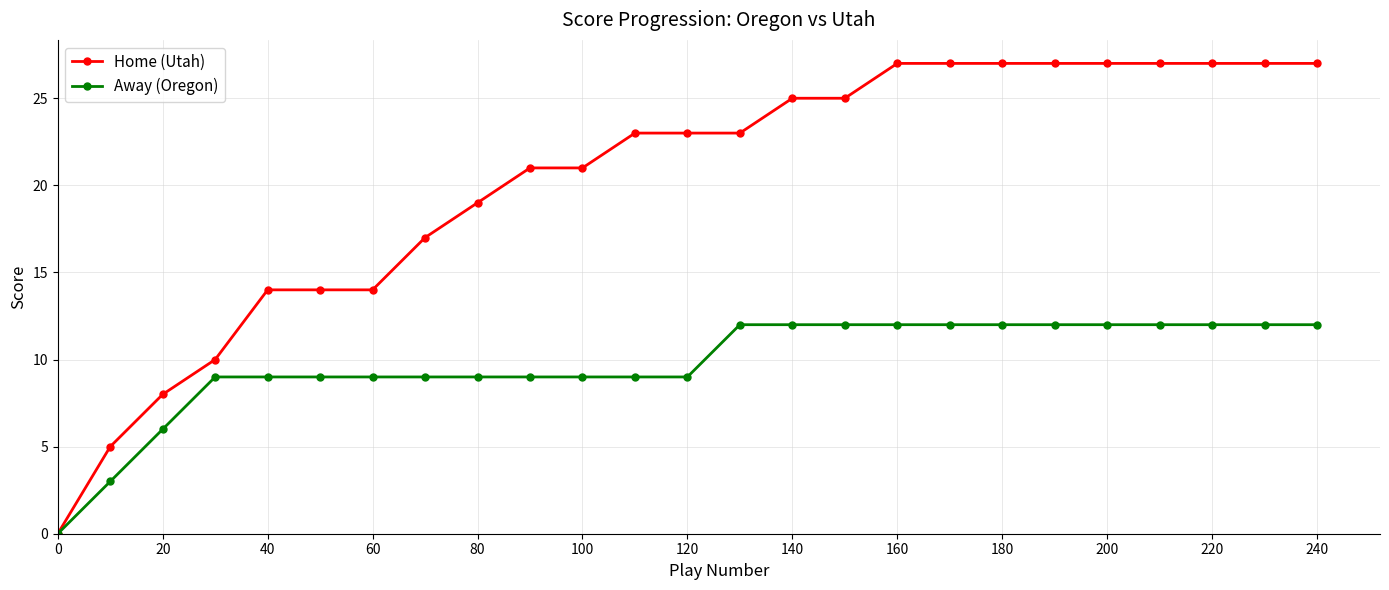

What is the value of the Away (Oregon) point at the 7th from the left?

9